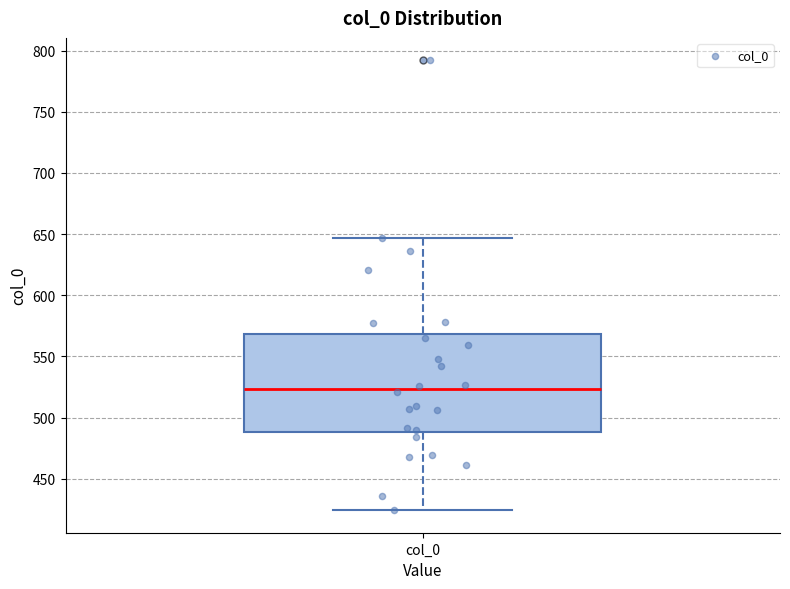

Read this box plot against the y-axis: the position of the median line, the range covered by the box, and the ends of both whiskers. The values are not printed on the chart, so give them approximately, as read against the axis.

median 525, box 490 to 570, whiskers 425 to 645